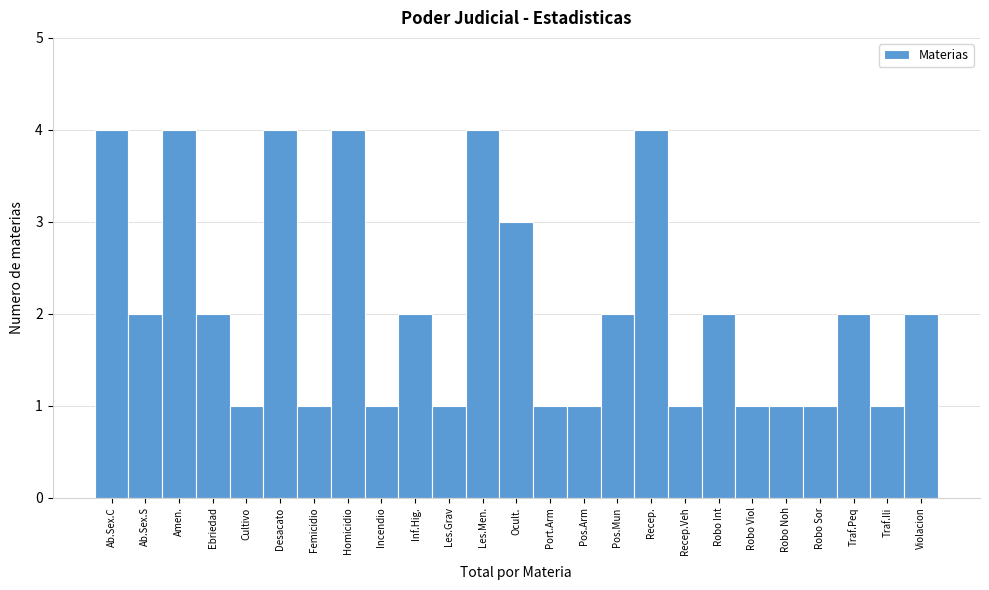

Reading left to right, extract all data points from this chart.

4	2	4	2	1	4	1	4	1	2	1	4	3	1	1	2	4	1	2	1	1	1	2	1	2